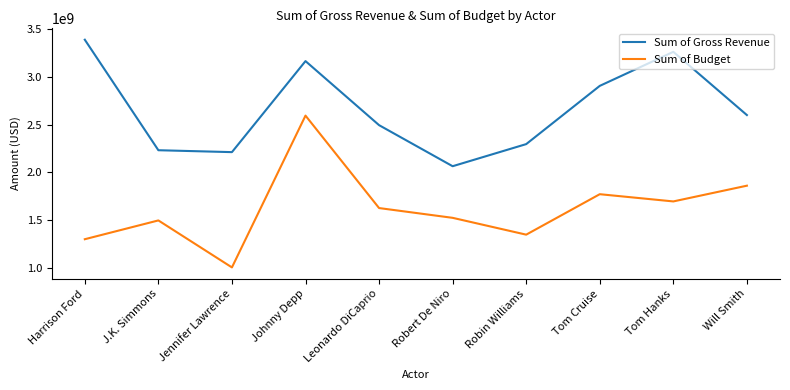

Rank the series at Tom Cruise from highest to lowest value.

Sum of Gross Revenue, Sum of Budget